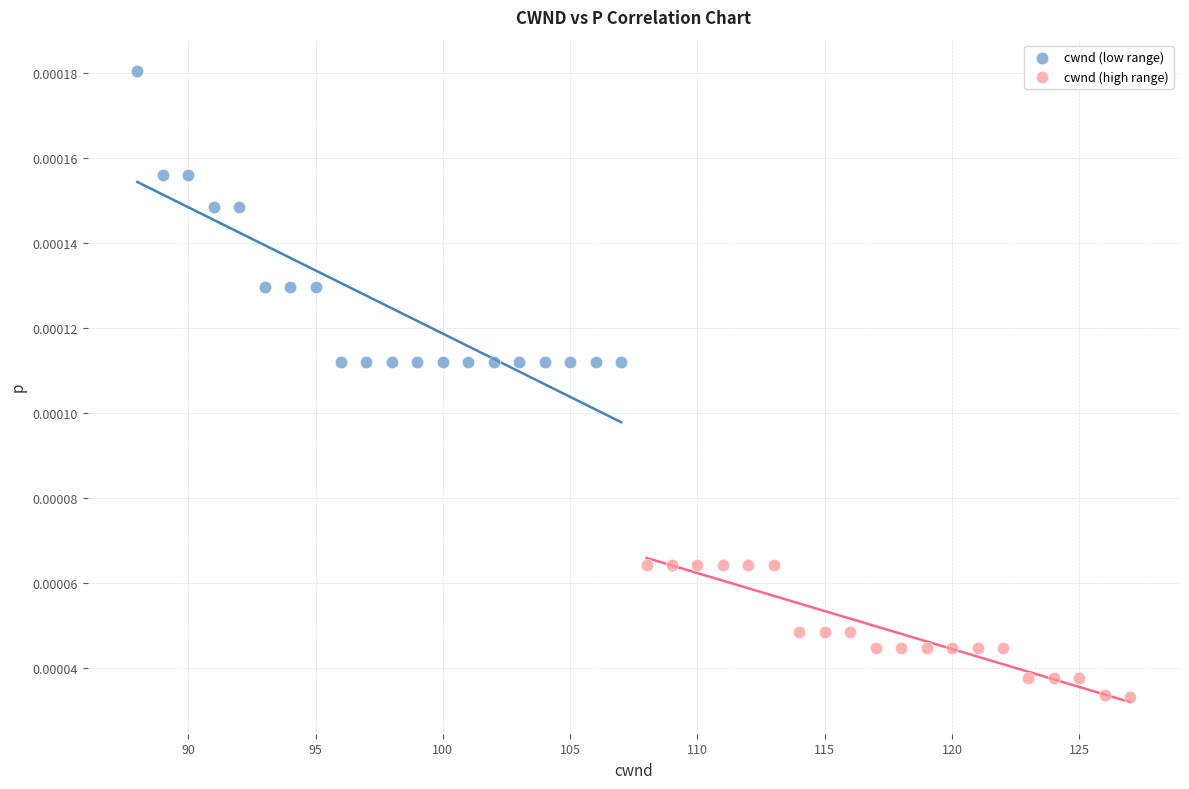

What are all the series names shown in the legend?

cwnd (low range), cwnd (high range)